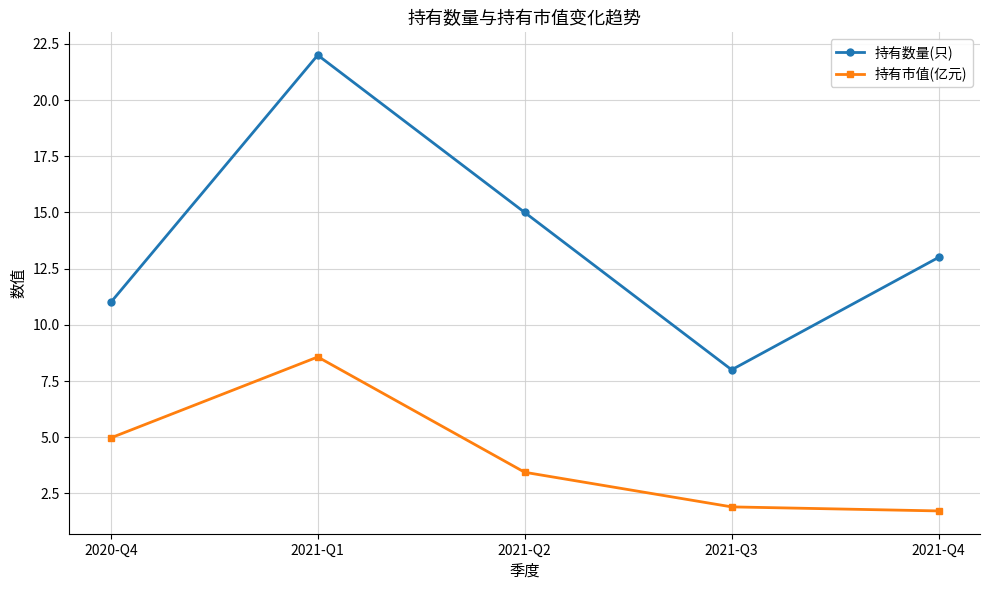

Which category has the highest value in the 持有数量(只) series?

2021-Q1